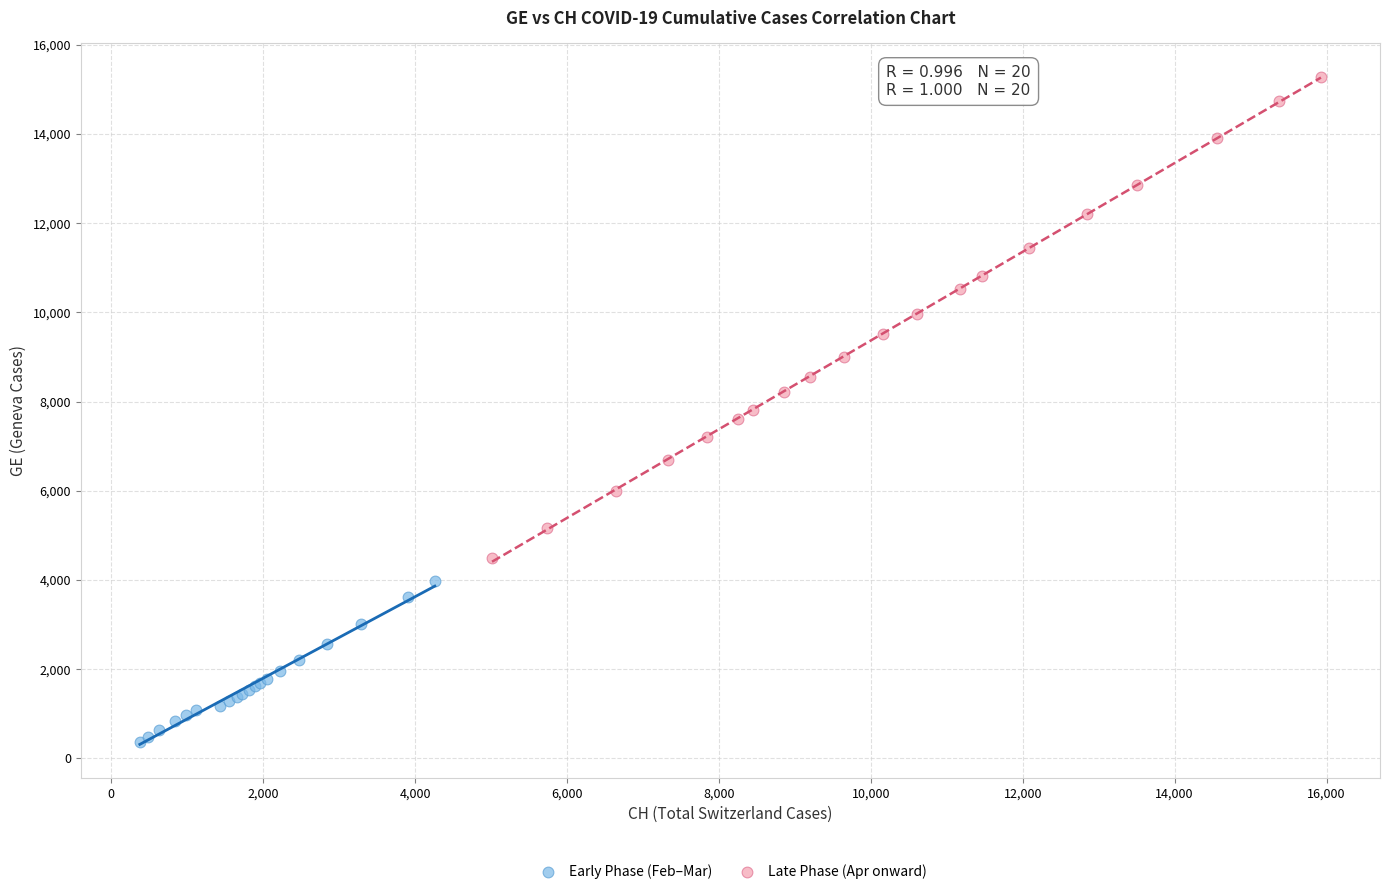

What are all the series names shown in the legend?

Early Phase (Feb–Mar), Late Phase (Apr onward)